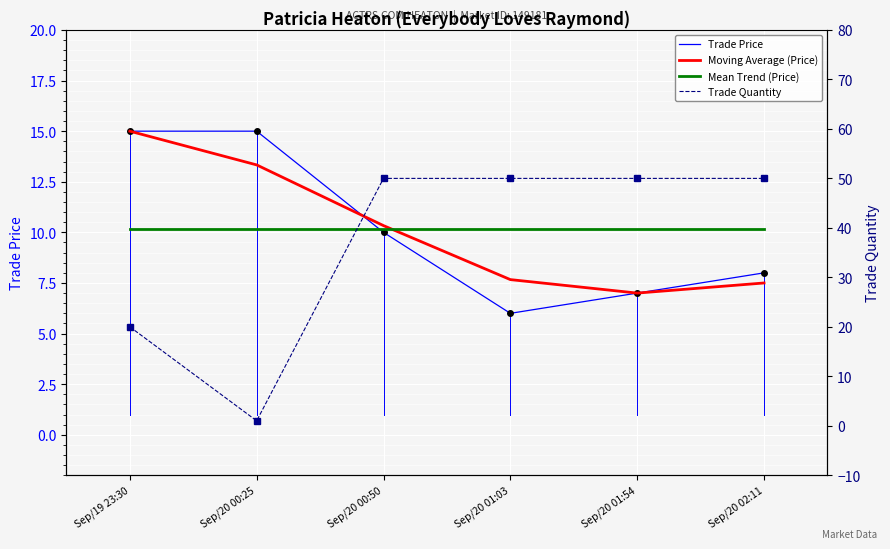

What is the average value of the Mean Trend (Price) series?

10.2